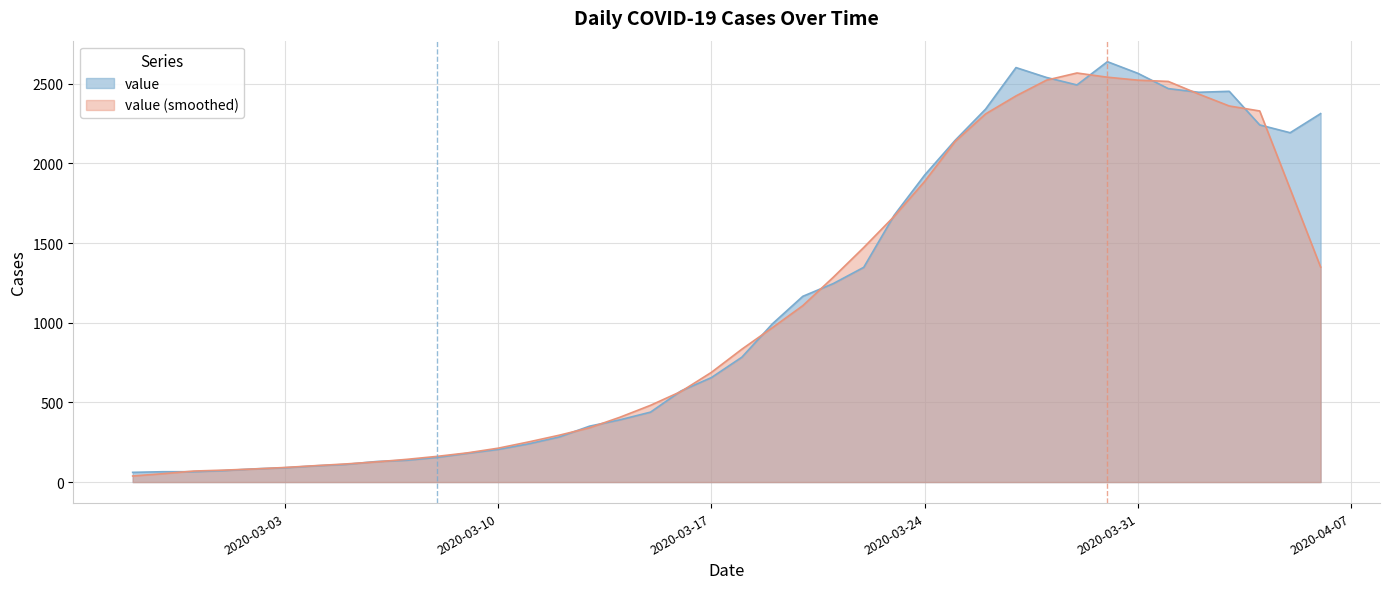

What is the maximum value shown in the chart?

2639.0